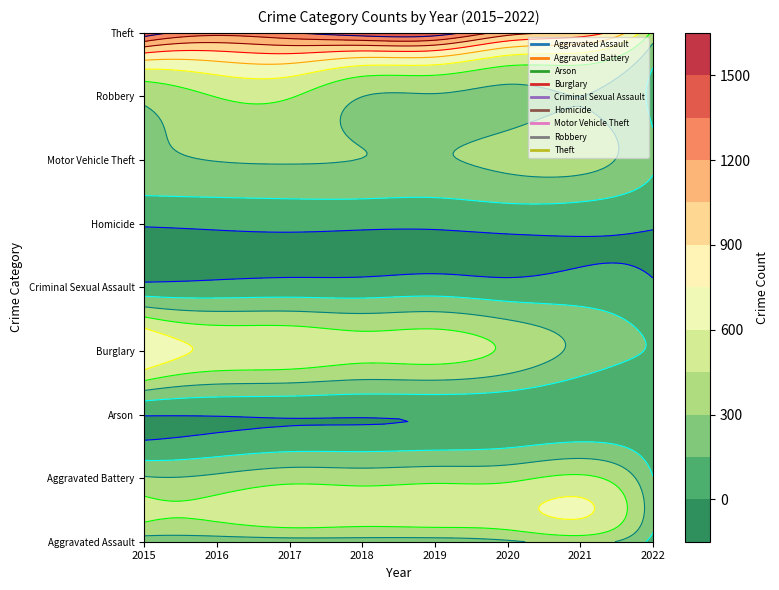

Reading left to right, list all the values displayed in this chart.

Aggravated Assault: 2015=194	2016=206	2017=224	2018=225	2019=223	2020=274	2021=353	2022=98
Aggravated Battery: 2015=316	2016=336	2017=400	2018=389	2019=407	2020=416	2021=479	2022=156
Arson: 2015=9	2016=7	2017=10	2018=7	2019=12	2020=17	2021=12	2022=6
Burglary: 2015=738	2016=576	2017=562	2018=506	2019=517	2020=425	2021=262	2022=141
Criminal Sexual Assault: 2015=46	2016=50	2017=61	2018=60	2019=77	2020=48	2021=61	2022=18
Homicide: 2015=15	2016=26	2017=33	2018=25	2019=22	2020=41	2021=38	2022=12
Motor Vehicle Theft: 2015=263	2016=304	2017=312	2018=298	2019=290	2020=333	2021=349	2022=173
Robbery: 2015=337	2016=454	2017=460	2018=301	2019=287	2020=263	2021=300	2022=111
Theft: 2015=1474	2016=1259	2017=1339	2018=1461	2019=1459	2020=1125	2021=997	2022=410